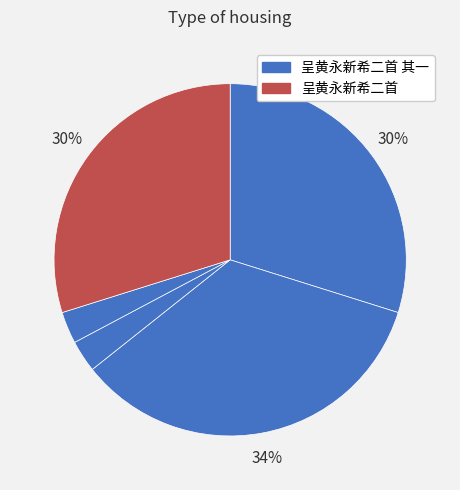

To the nearest percent, what is the average slice percentage?

20%